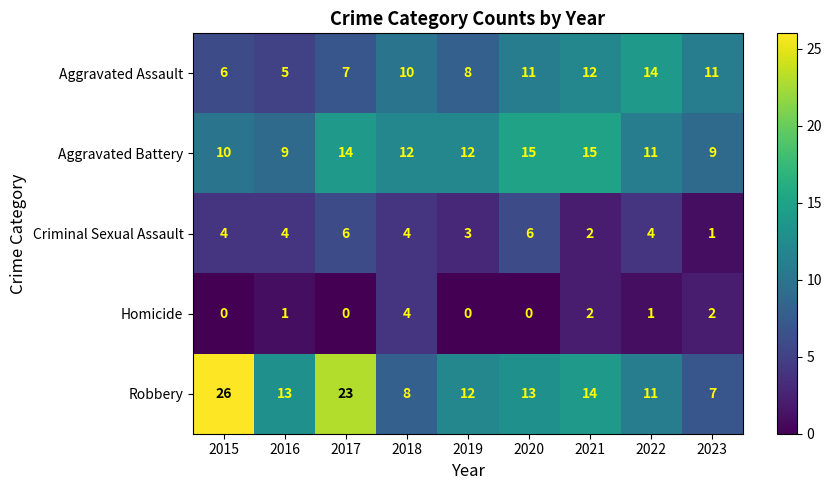

What is the difference between the maximum and minimum values in the Homicide series?

4